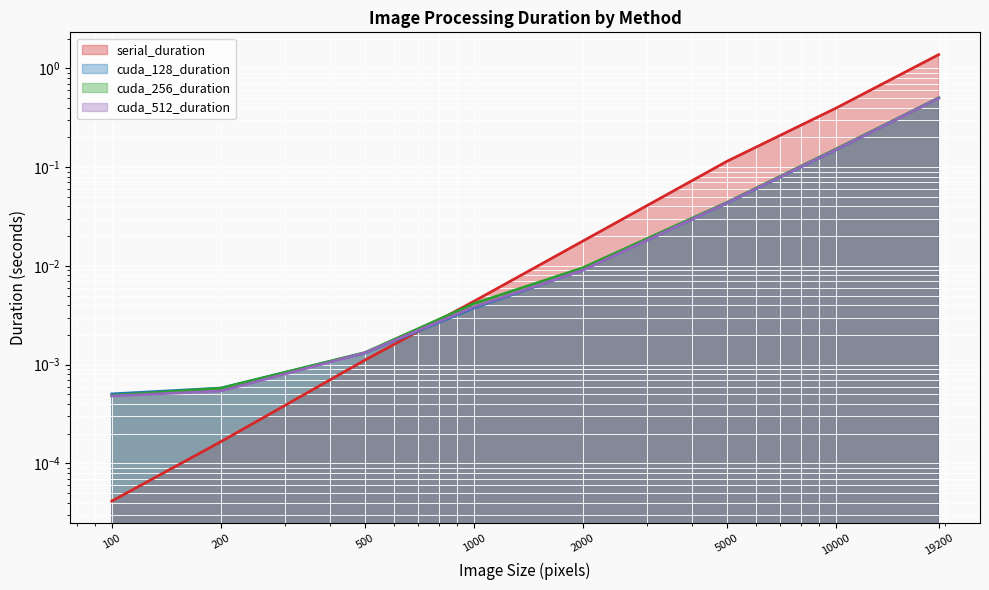

At 5000, list the series in order from largest to smallest.

serial_duration (line), cuda_256_duration (line), cuda_512_duration (line), cuda_128_duration (line)